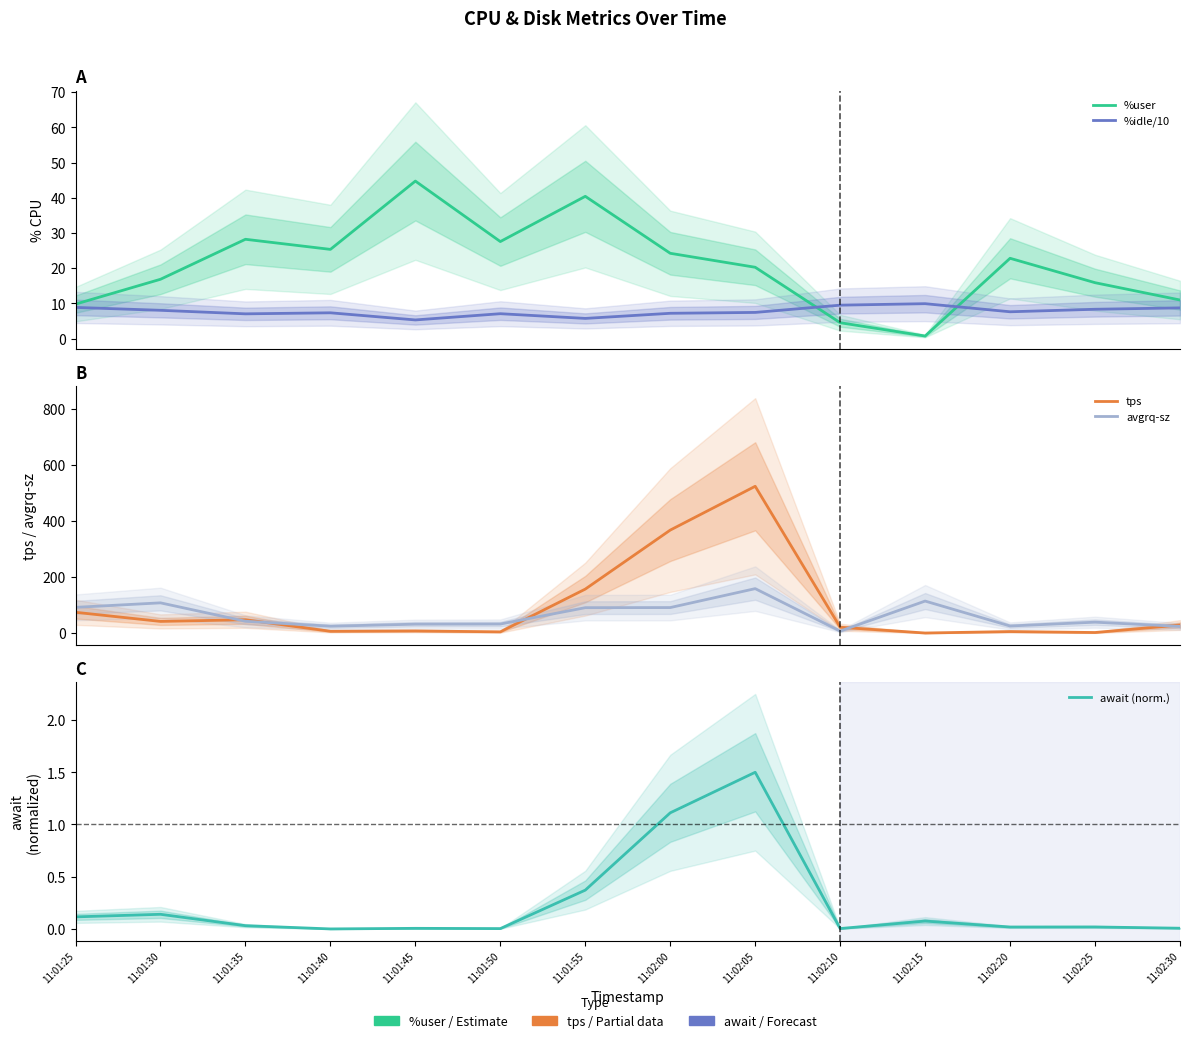

Is the value of avgrq-sz at 11:02:10 greater than the value of %idle/10 at 11:01:45?

Yes